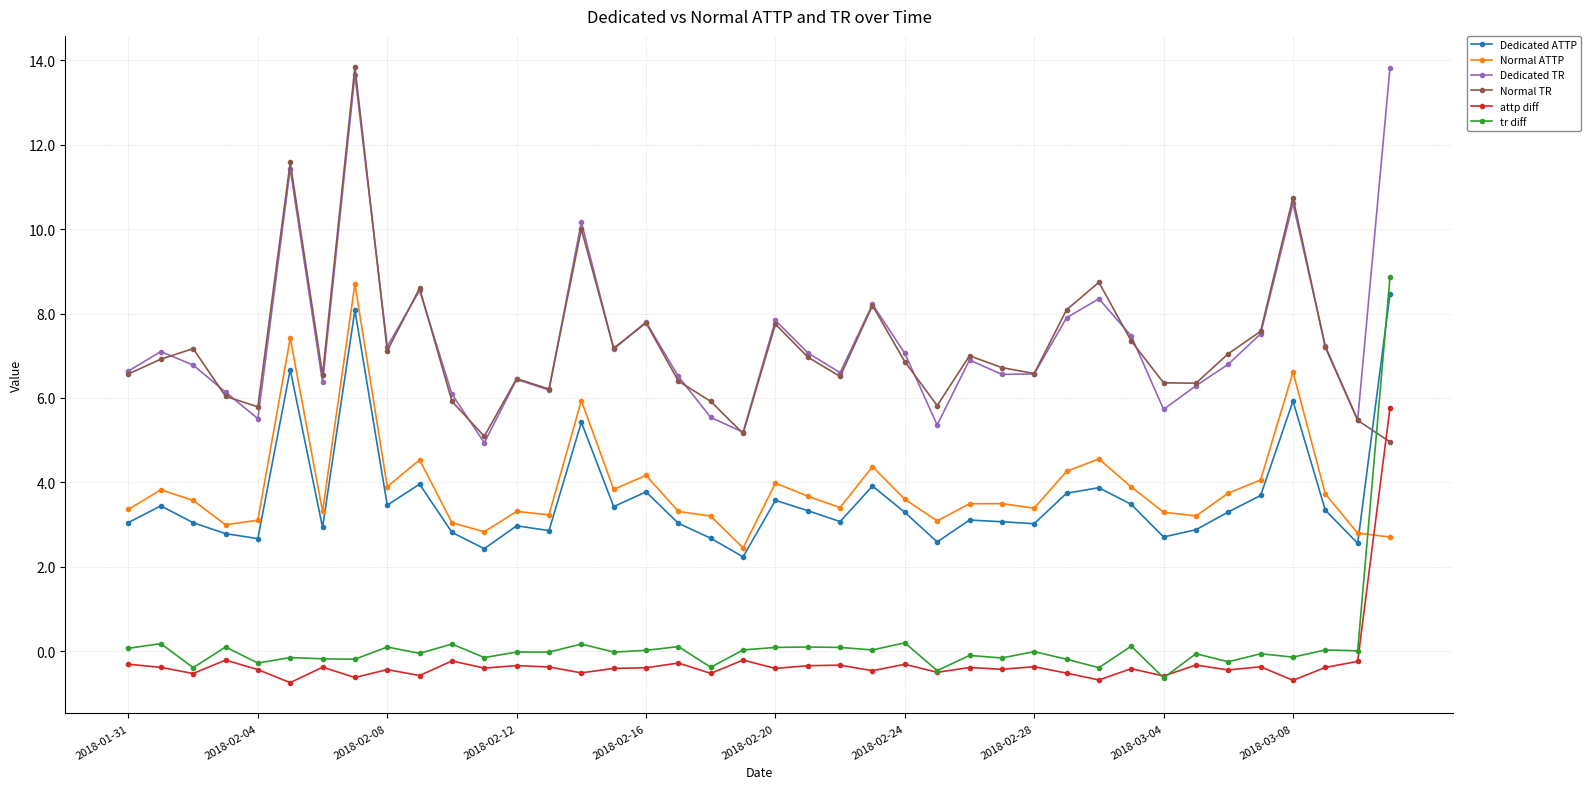

What is the average value of the attp diff series?

-0.3